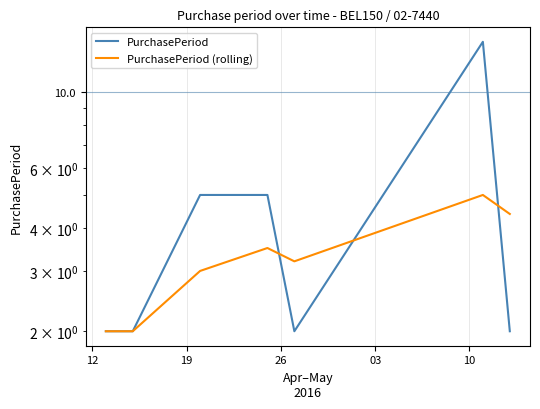

What is the highest value of the PurchasePeriod (rolling) series?

5.0